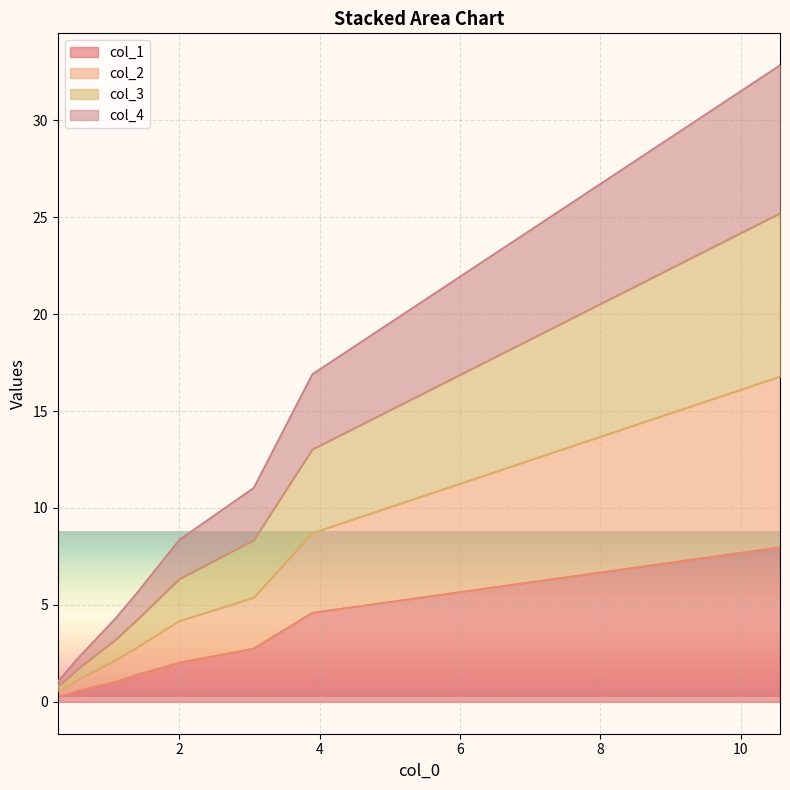

True or false: col_4 has more than 2 points higher than both neighbors.

False